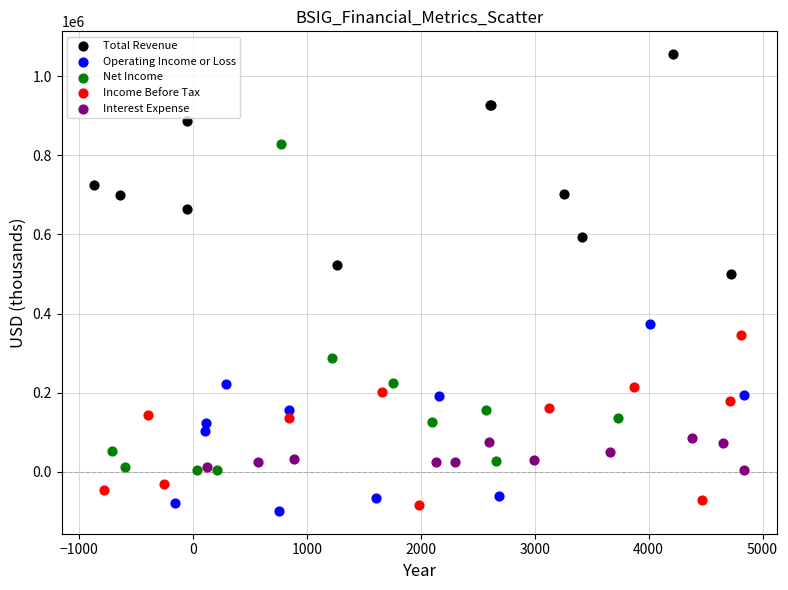

What are all the series names shown in the legend?

Total Revenue, Operating Income or Loss, Net Income, Income Before Tax, Interest Expense